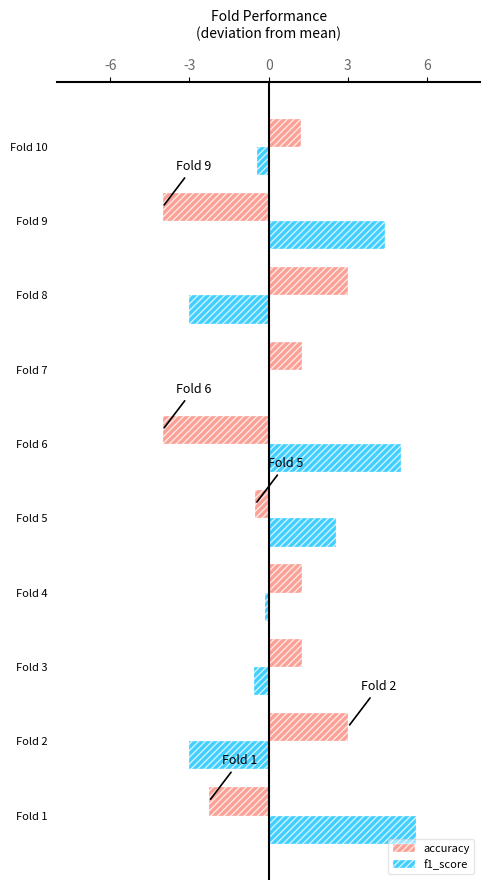

What are all the series names shown in the legend?

accuracy, f1_score